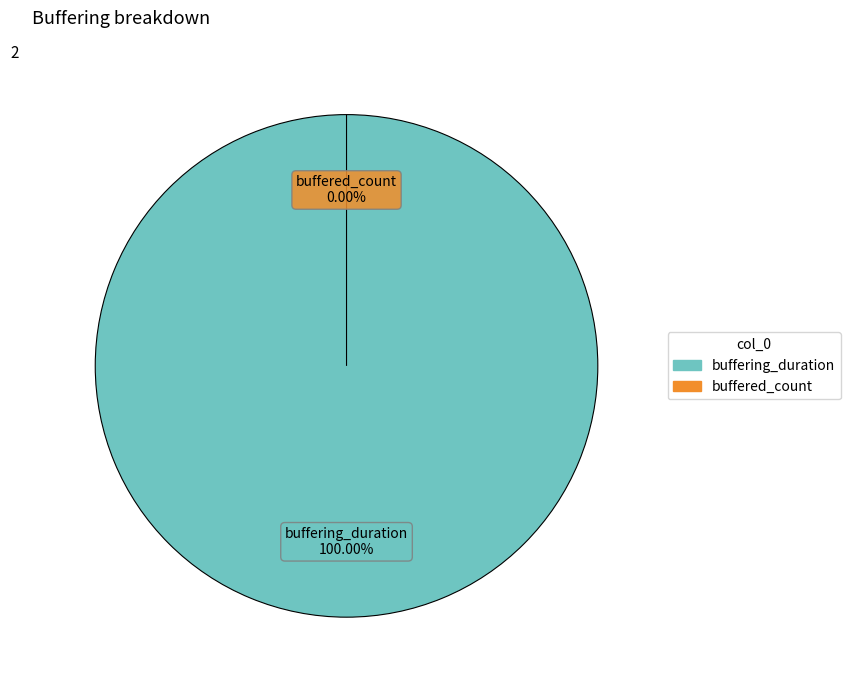

Which slice is the largest?

buffering_duration